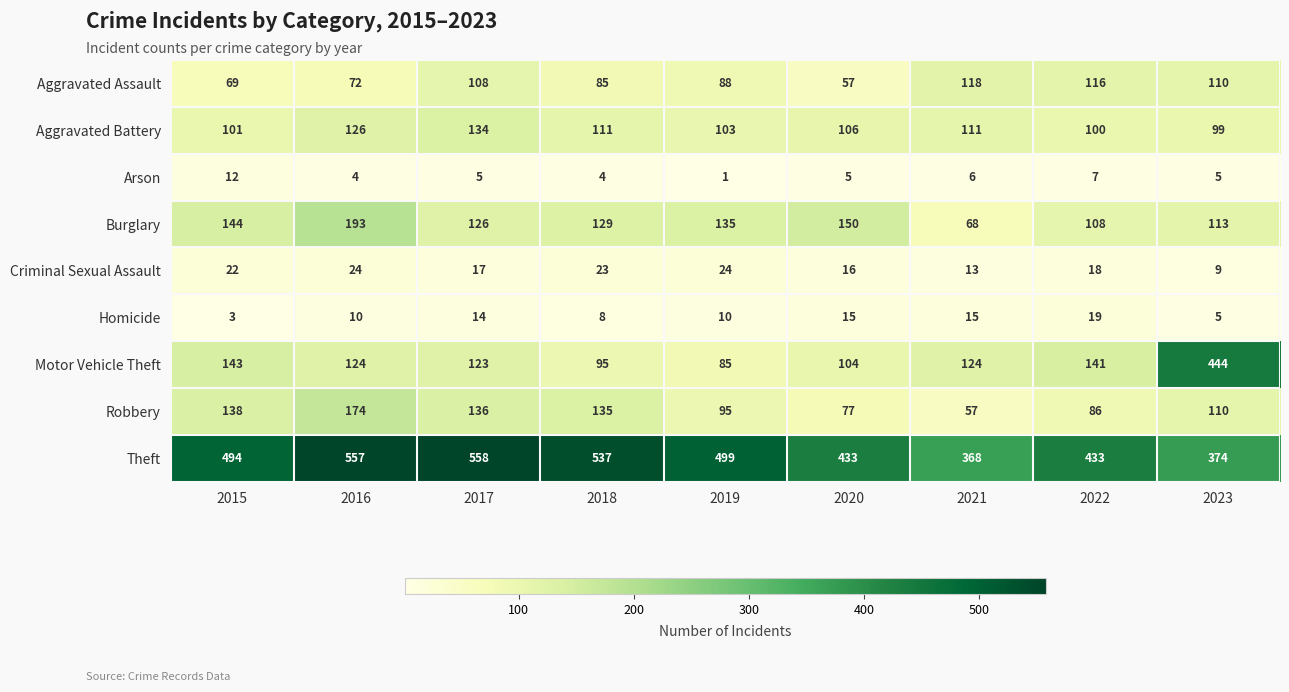

Which category has the highest value in the Homicide series?

2022